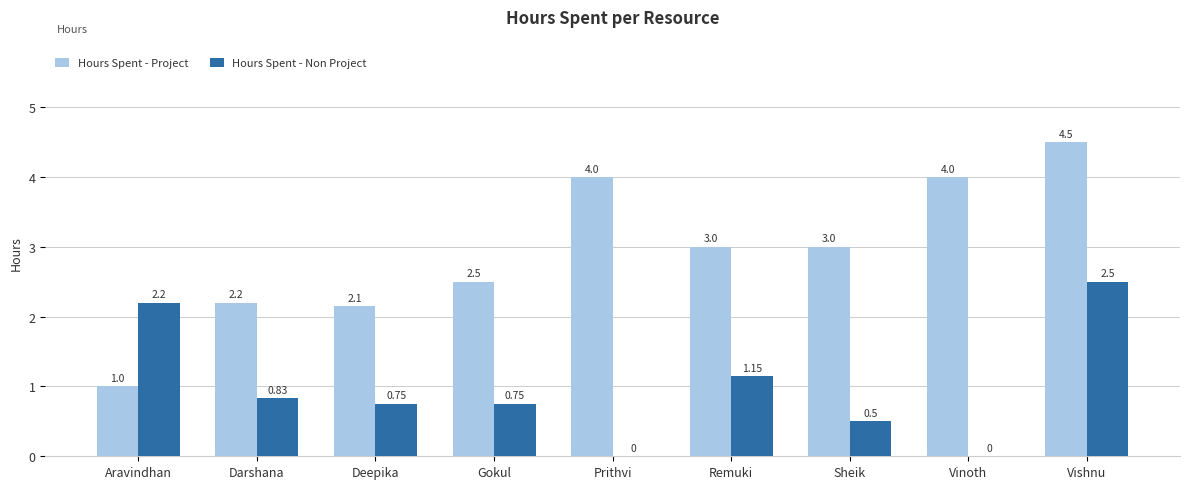

What is the sum of the Hours Spent - Non Project values at Aravindhan and Gokul?

3.0